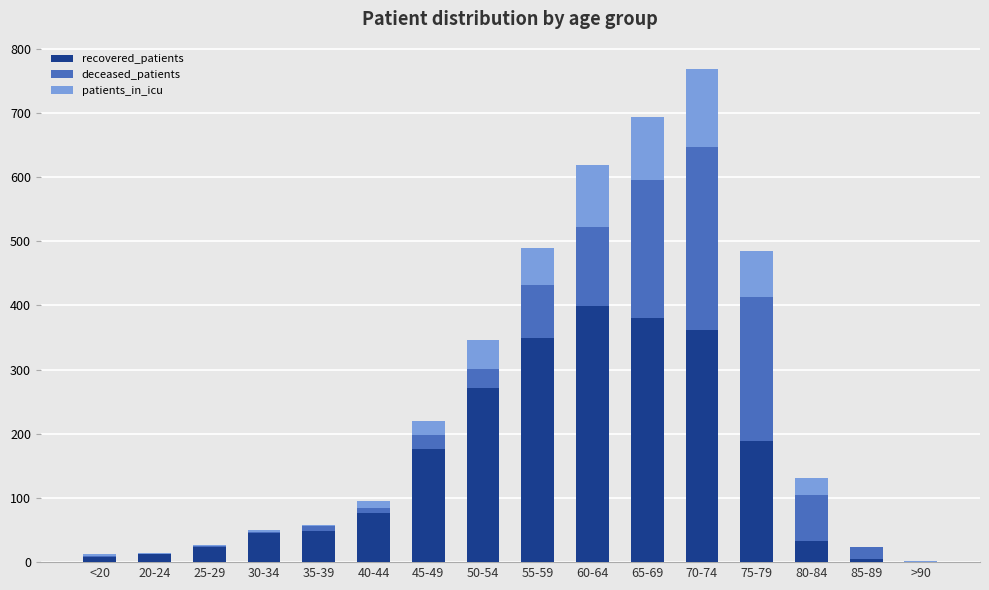

The recovered_patients series shows 318 at 45-49. True or false?

False